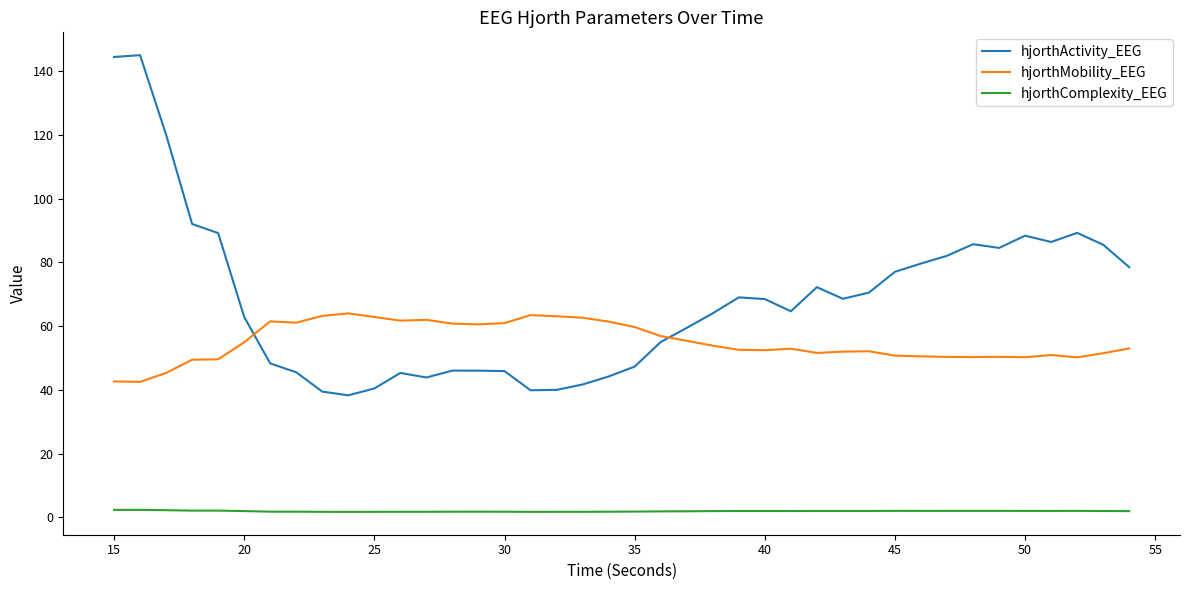

What is the minimum value for hjorthActivity_EEG?

38.3